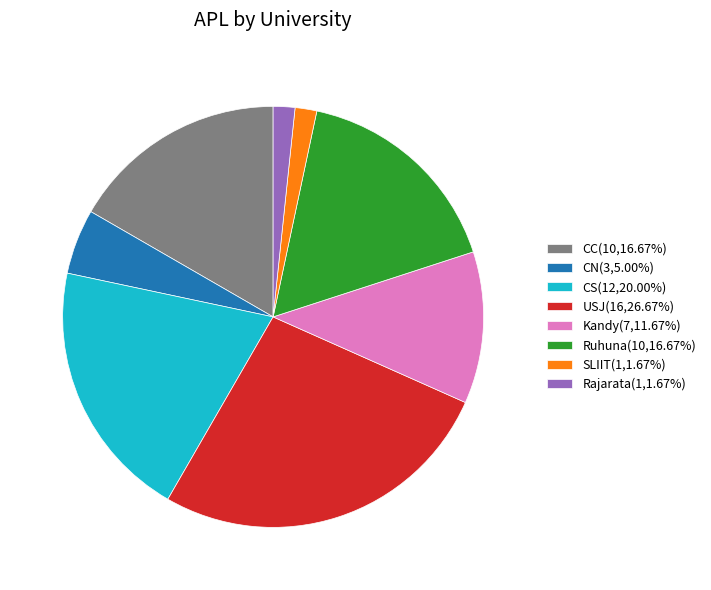

Does any single category account for the majority?

No